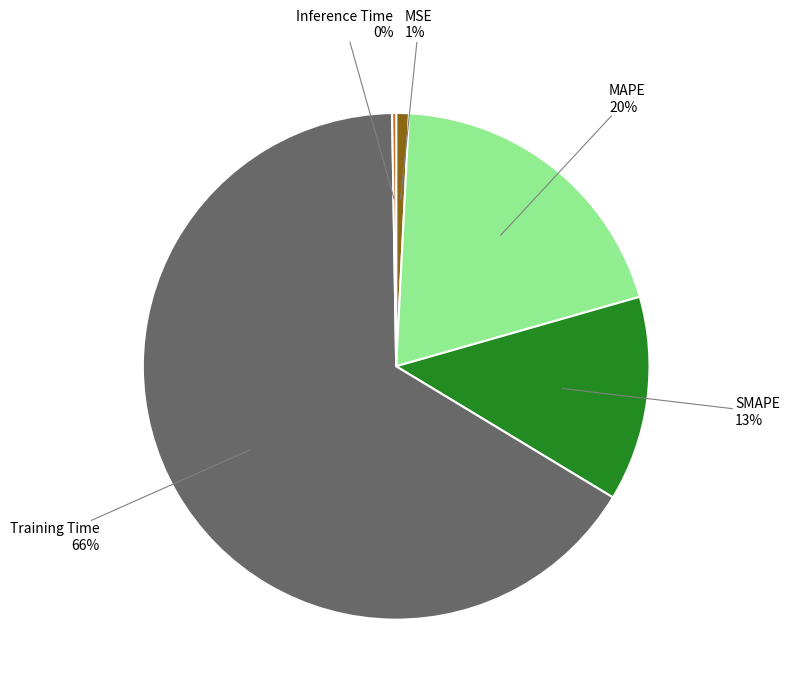

Which category accounts for the majority?

Training Time